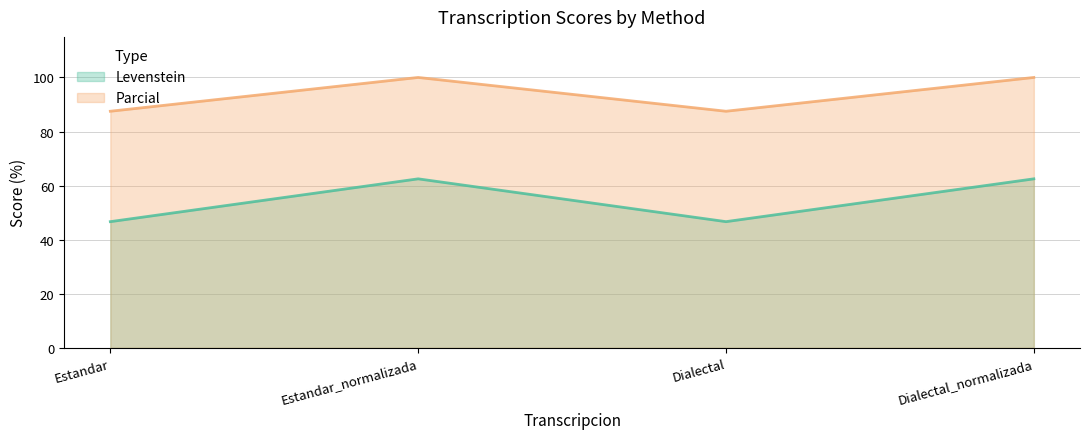

Reading right to left, extract all data points from this chart.

Levenstein: 62.5	46.7	62.5	46.7
Parcial: 100.0	87.5	100.0	87.5